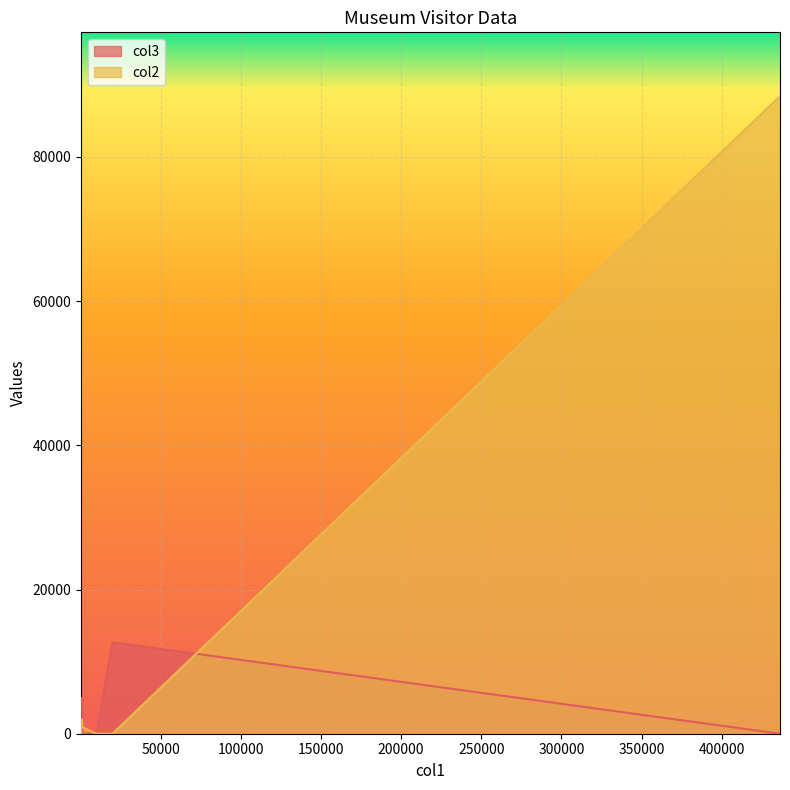

Rank the series by their maximum value, from lowest to highest.

col3, col2